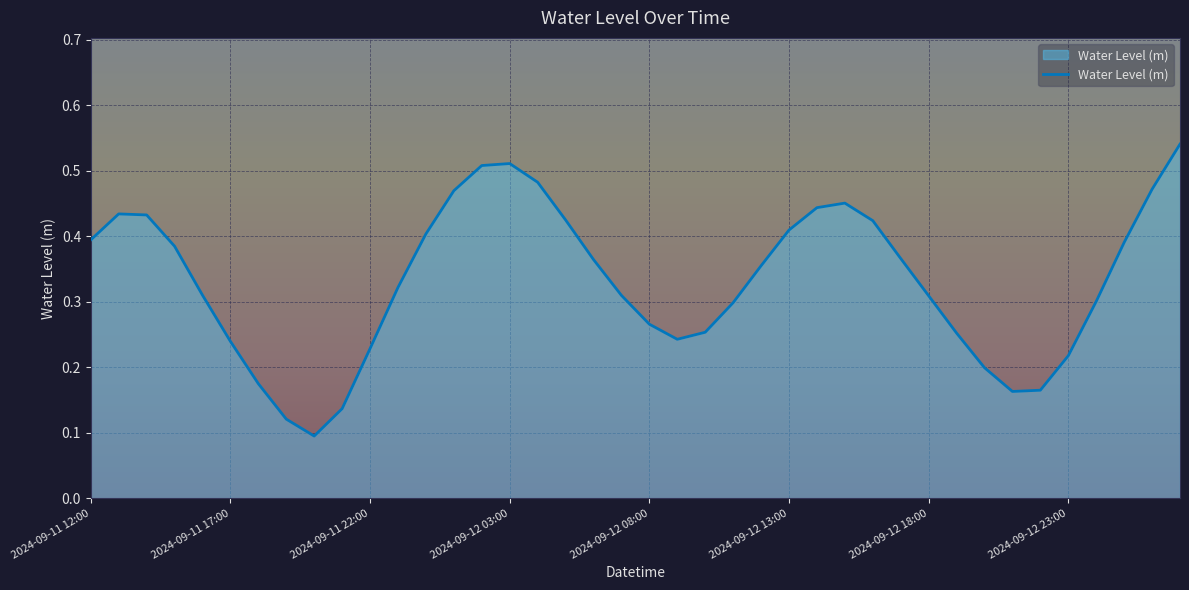

How many series are shown in this chart?

1